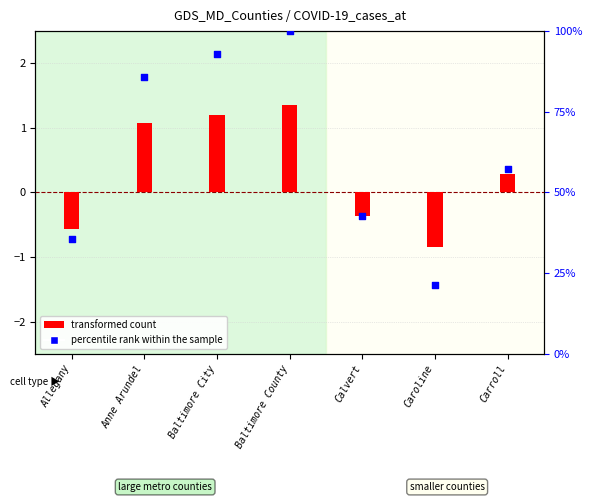

At which category is the sum across all series the highest?

Baltimore County